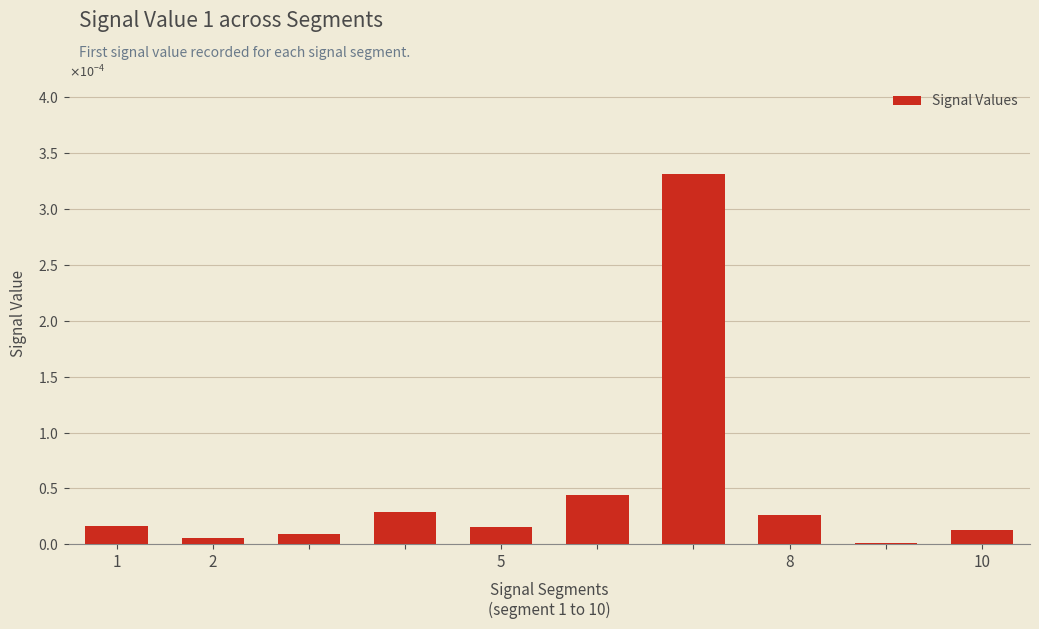

Are the bars horizontal?

No